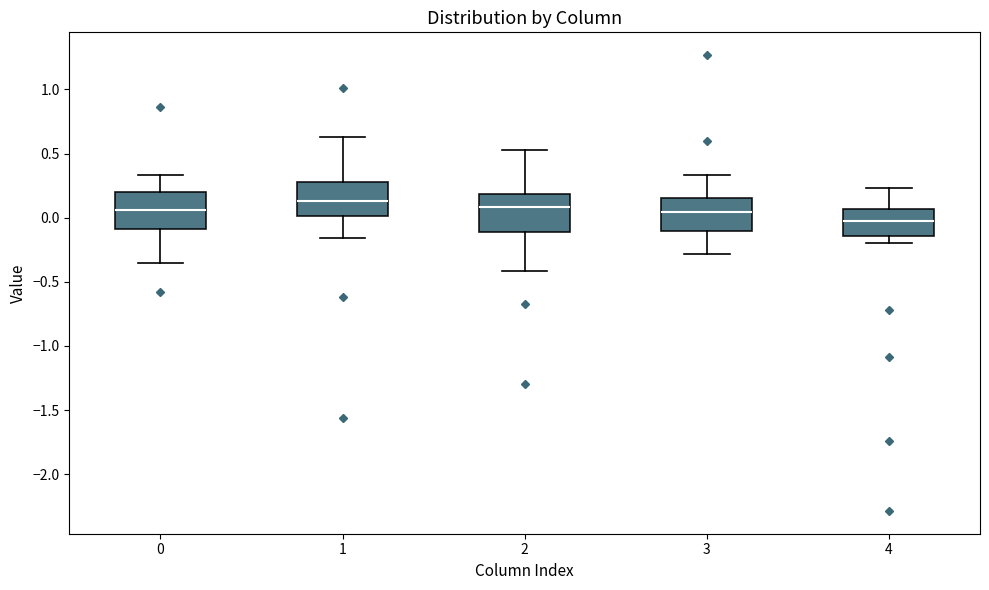

Reading left to right, read every box against the y-axis: the position of its median line, the range the box covers, and the ends of its whiskers. The values are not printed on the chart, so give them approximately, as read against the axis.

0: median 0.05, box -0.10 to 0.20, whiskers -0.35 to 0.35
1: median 0.15, box 0.00 to 0.30, whiskers -0.15 to 0.65
2: median 0.10, box -0.10 to 0.20, whiskers -0.40 to 0.55
3: median 0.05, box -0.10 to 0.15, whiskers -0.30 to 0.35
4: median 0.00, box -0.15 to 0.05, whiskers -0.20 to 0.25